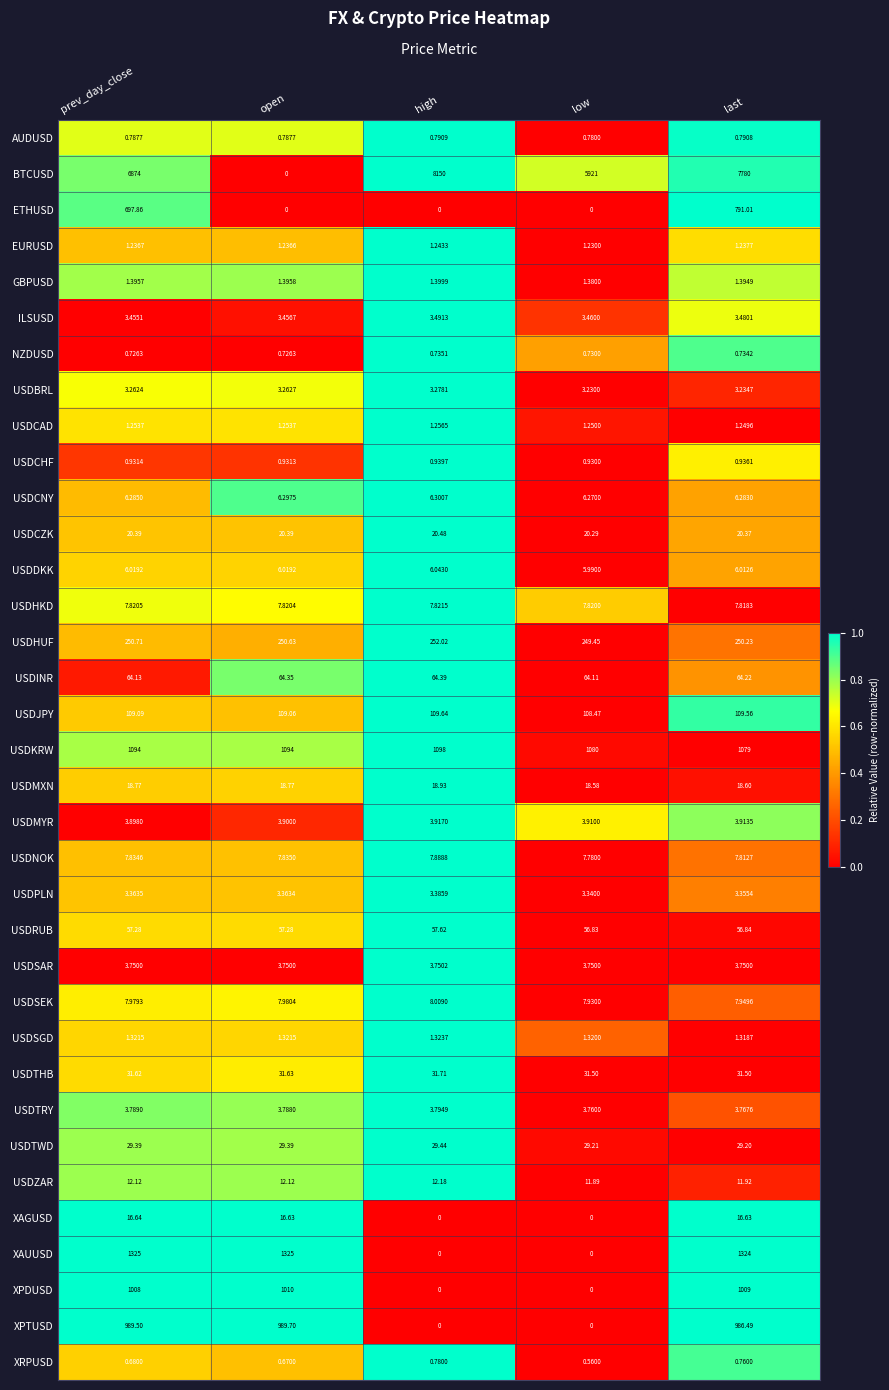

Is the value of XRPUSD at low greater than the value of XAGUSD at high?

Yes